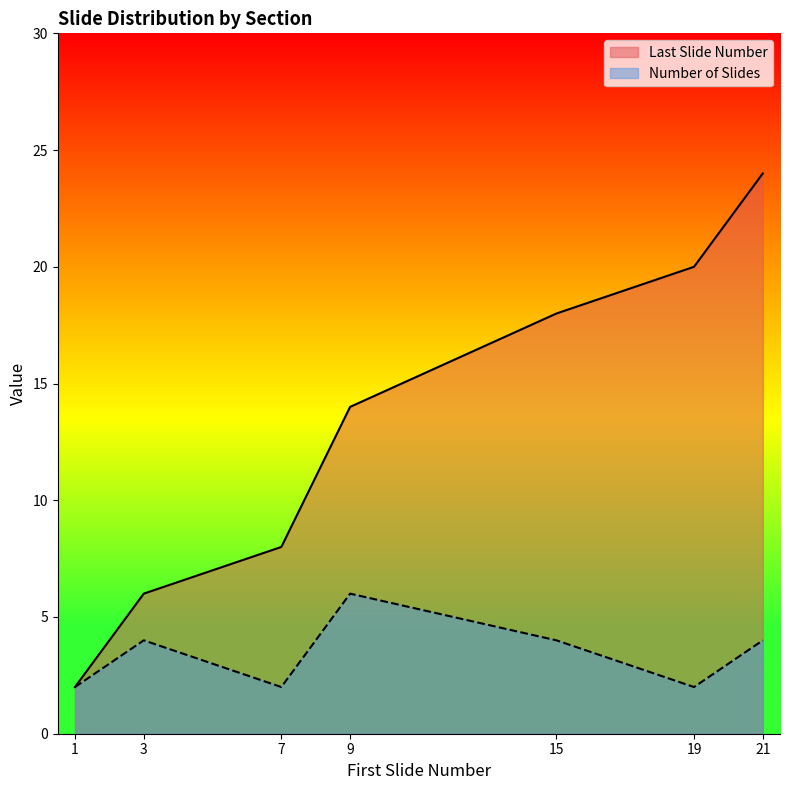

What is the difference between the highest and lowest values at 9?

8